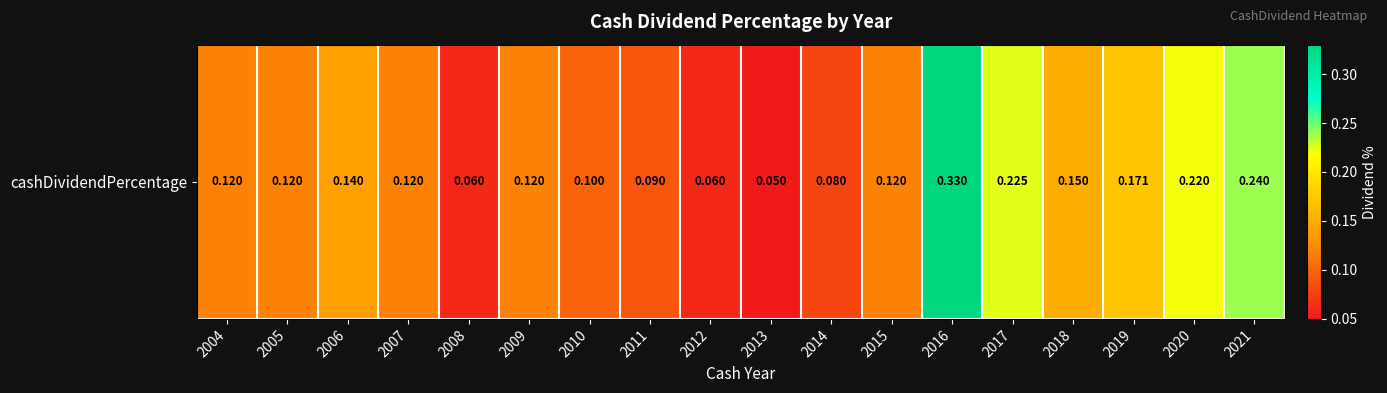

Which category has the highest value across all series?

2016